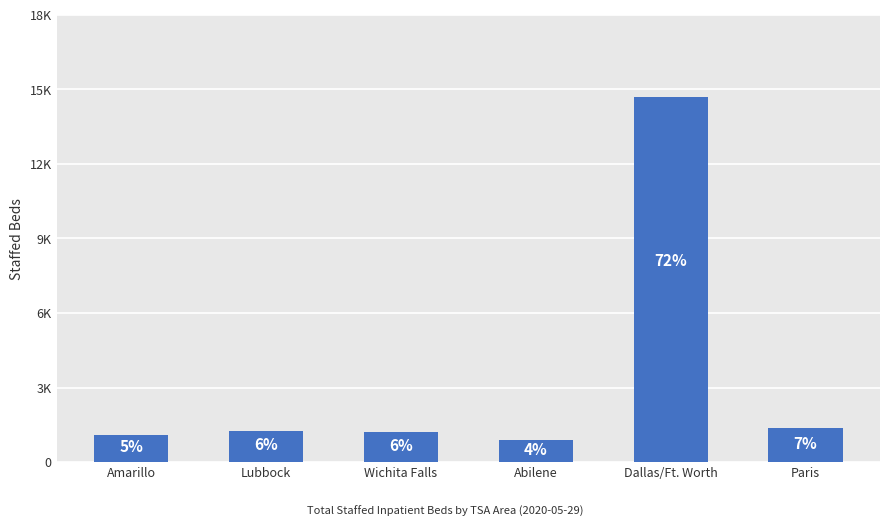

What is the greatest value displayed?

14700